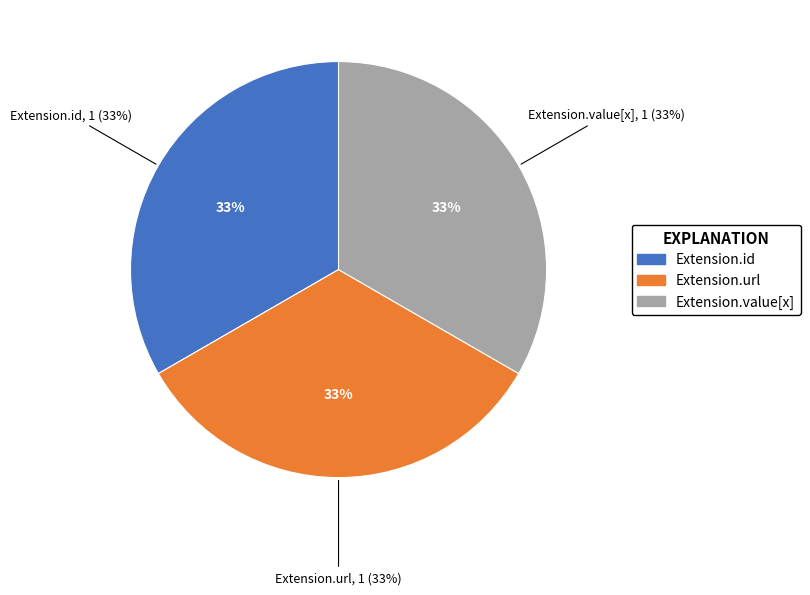

The Extension.url slice represents 99% of the pie. True or false?

False